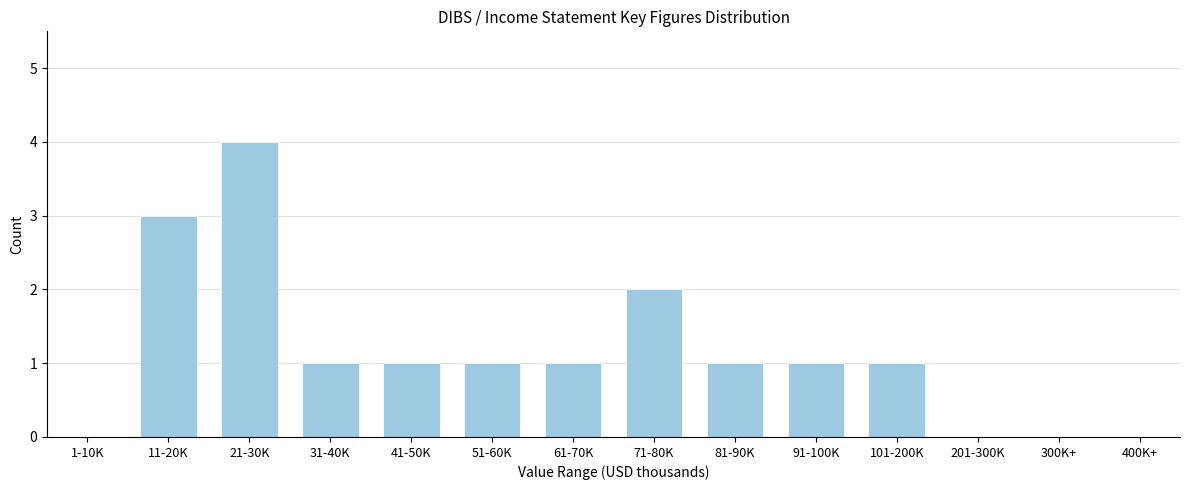

Reading right to left, extract all data points from this chart.

400K+=0	300K+=0	201-300K=0	101-200K=1	91-100K=1	81-90K=1	71-80K=2	61-70K=1	51-60K=1	41-50K=1	31-40K=1	21-30K=4	11-20K=3	1-10K=0